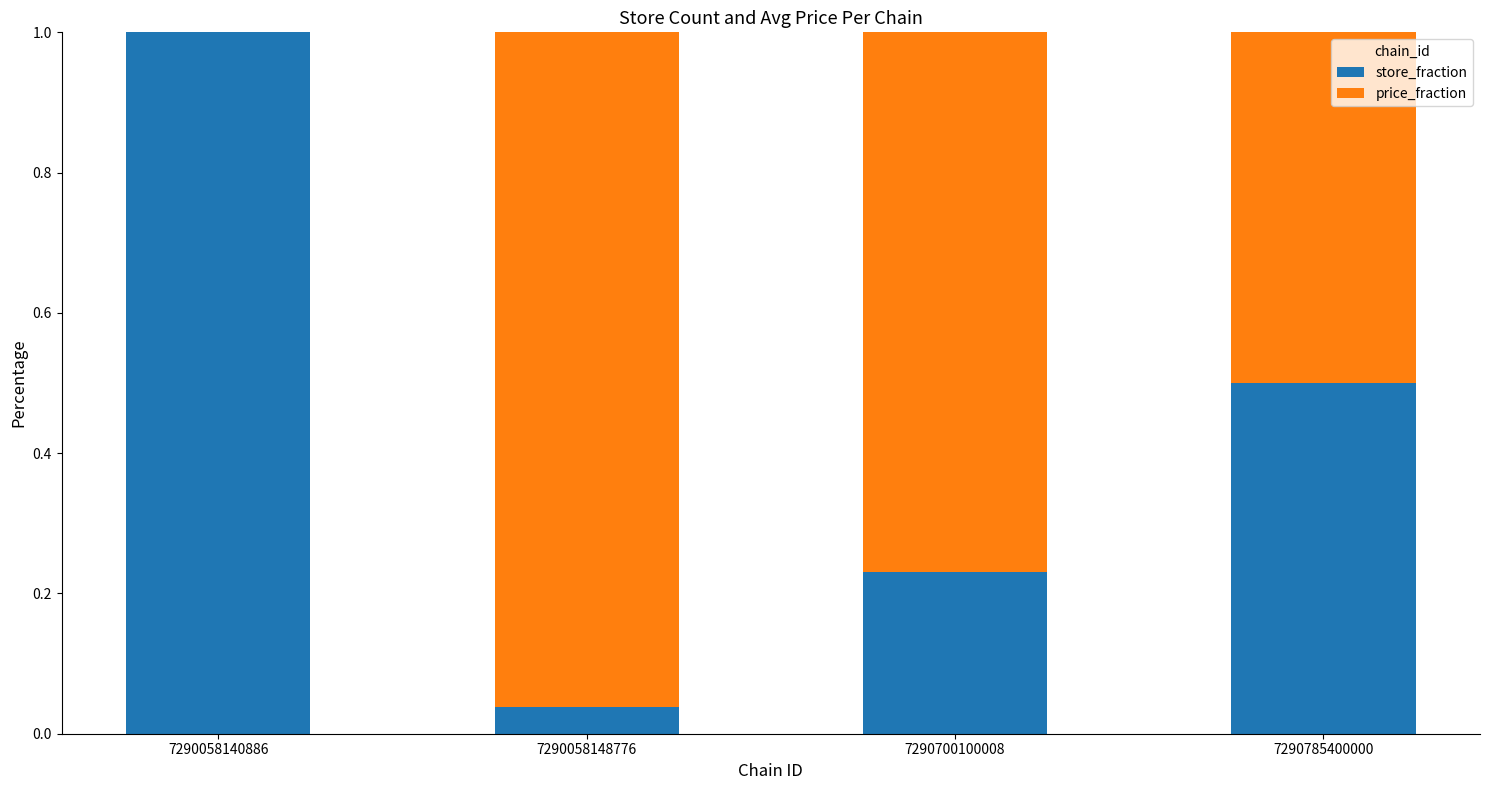

True or false: store_fraction has a value of 0.8 at 7290785400000.

False